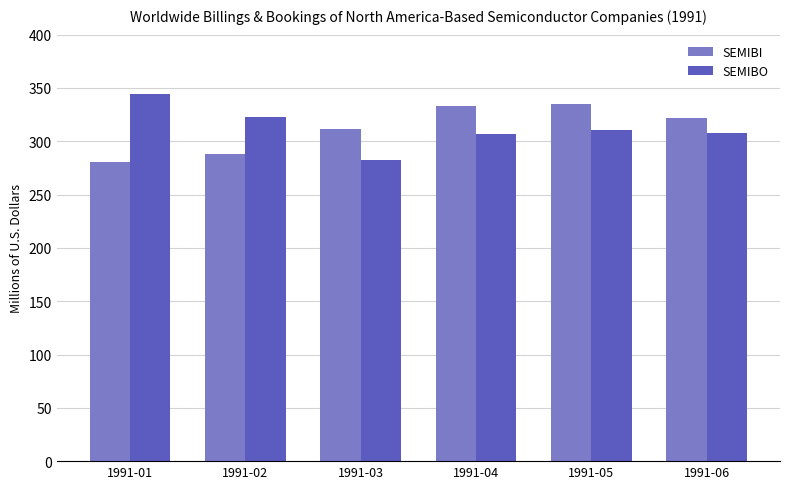

What are all the series names shown in the legend?

SEMIBI, SEMIBO